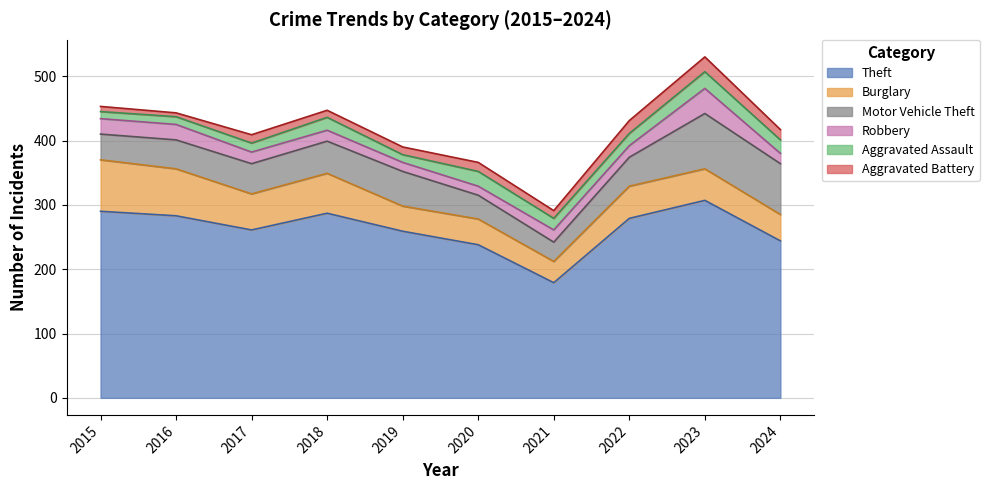

True or false: Theft and Robbery cross at least once.

False